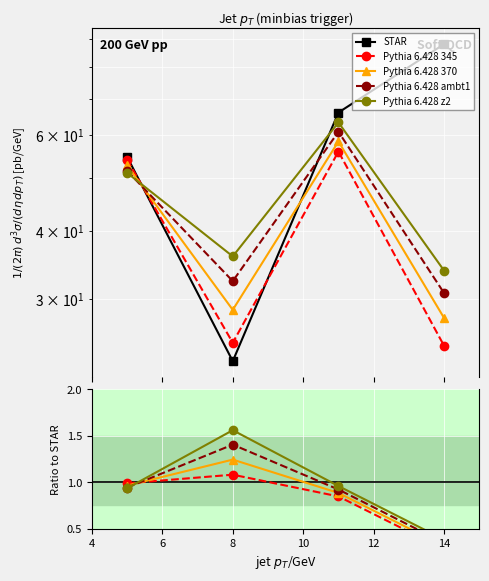

True or false: Pythia 6.428 370 has more than 0 points higher than both neighbors.

True